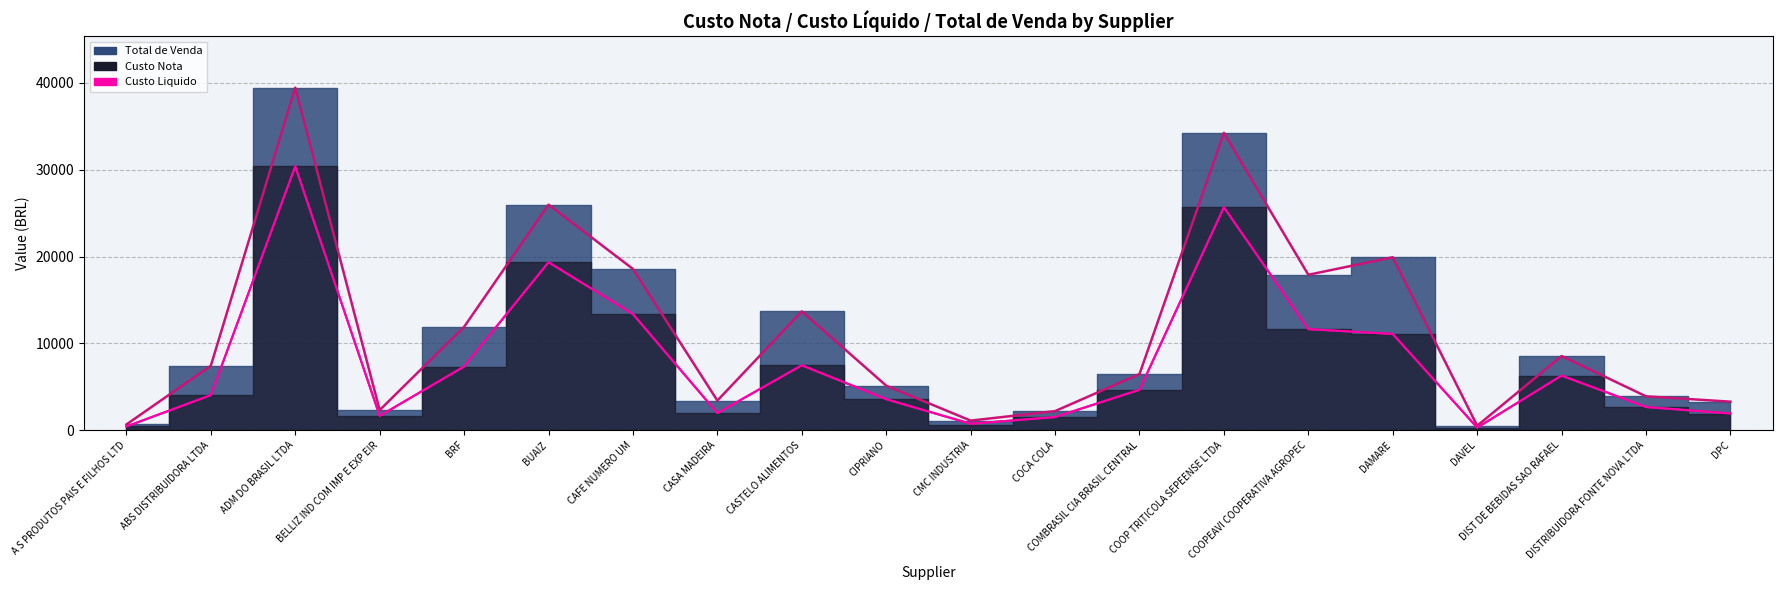

How many interior local valleys (lower than both neighbors) does the data have?

4